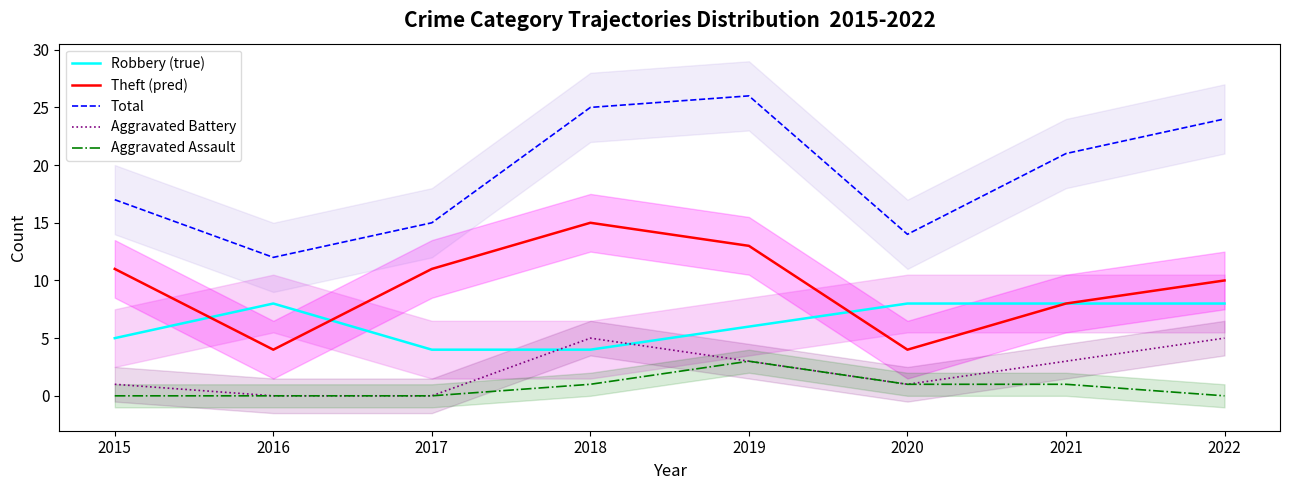

Is this an area chart (filled region under the line)?

No